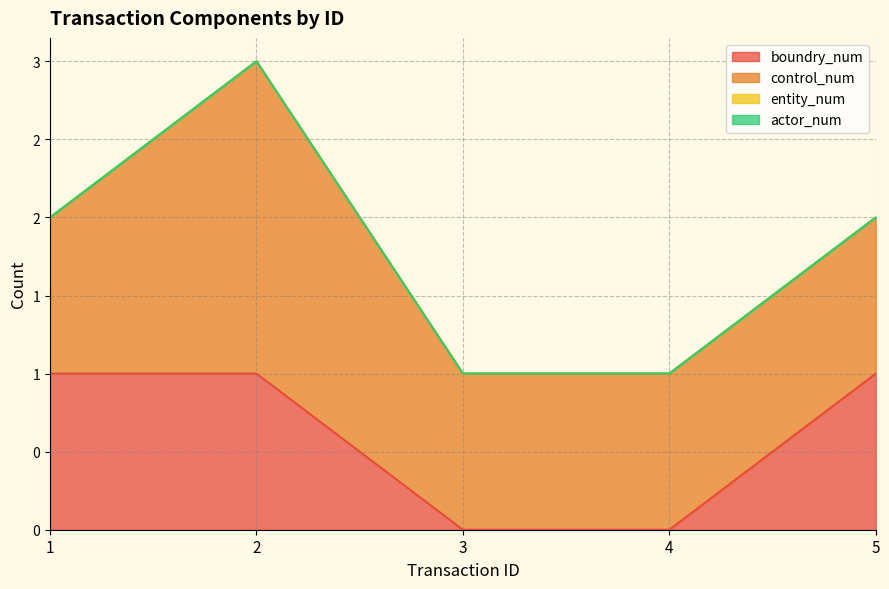

Between 3 and 5, which is larger?

5